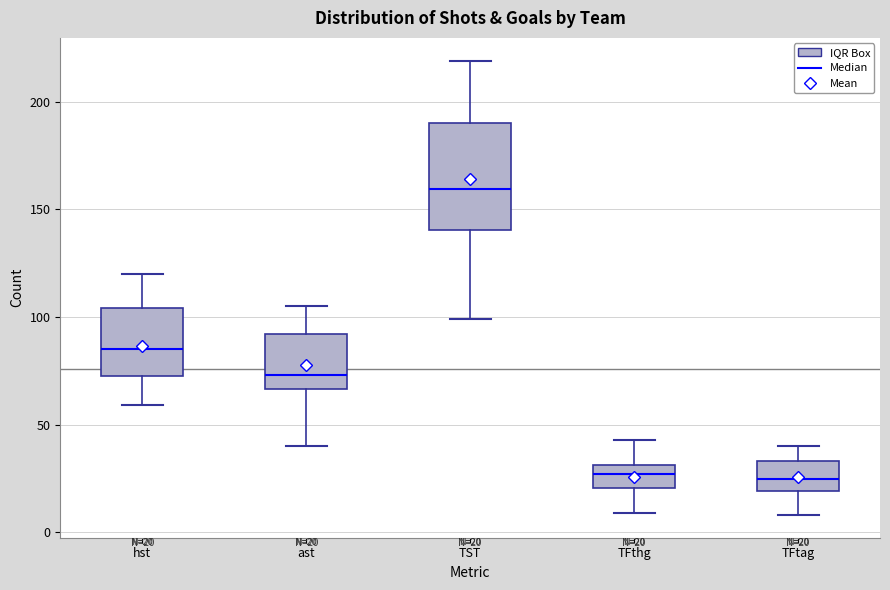

Which box is the tallest, from its lower edge to its upper edge?

TST